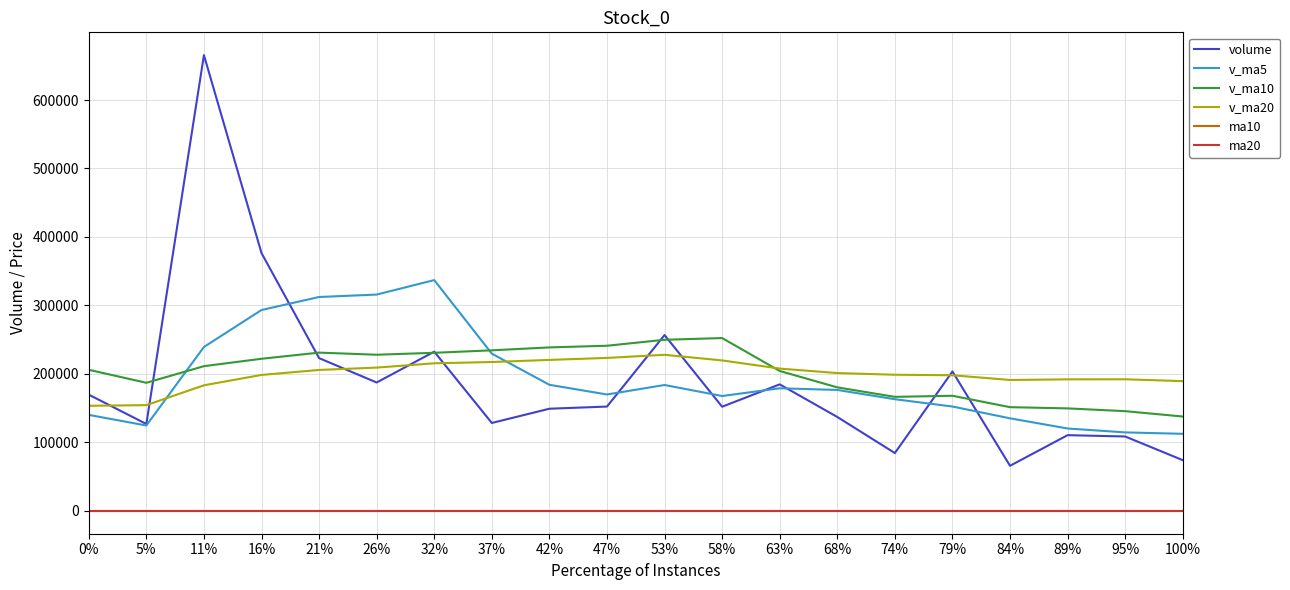

What value does the volume series have at 63%?

184825.1